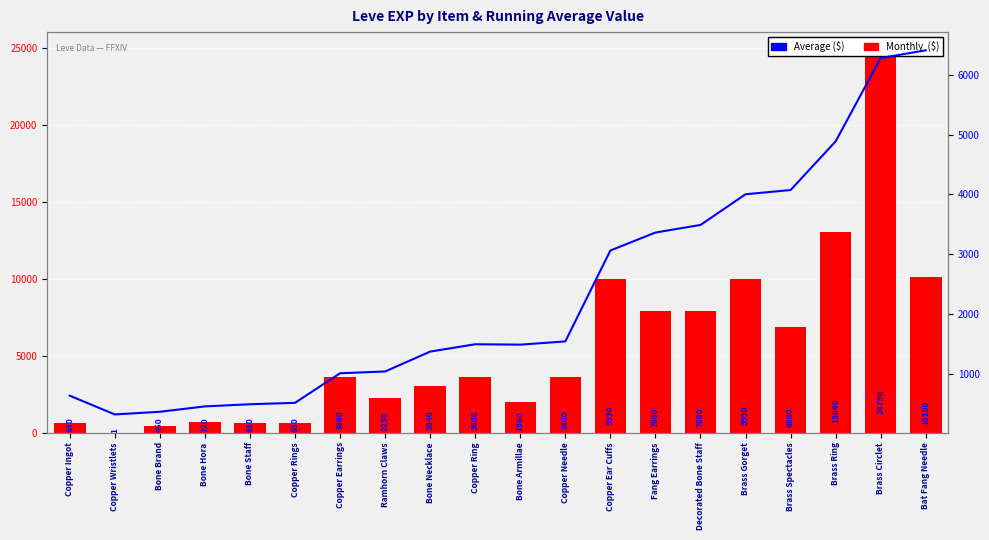

At how many categories does at least one series exceed 14887?

1